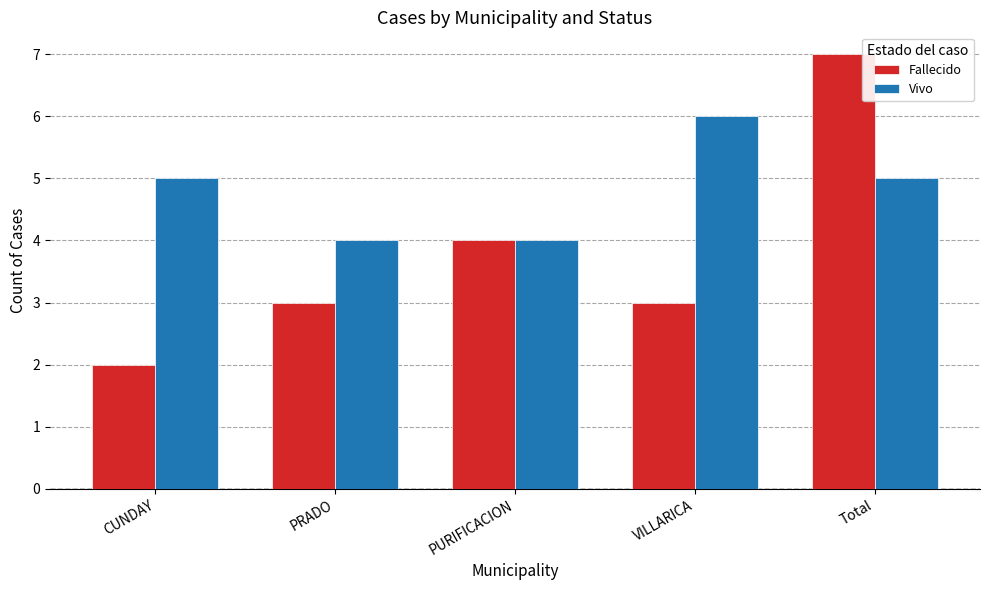

How many groups of bars are there?

5